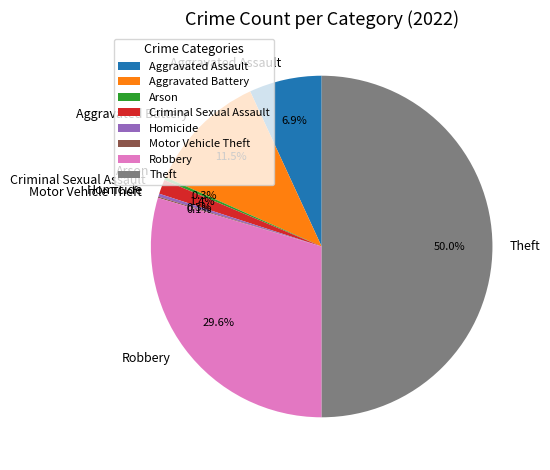

Which category has the biggest portion of the pie?

Theft